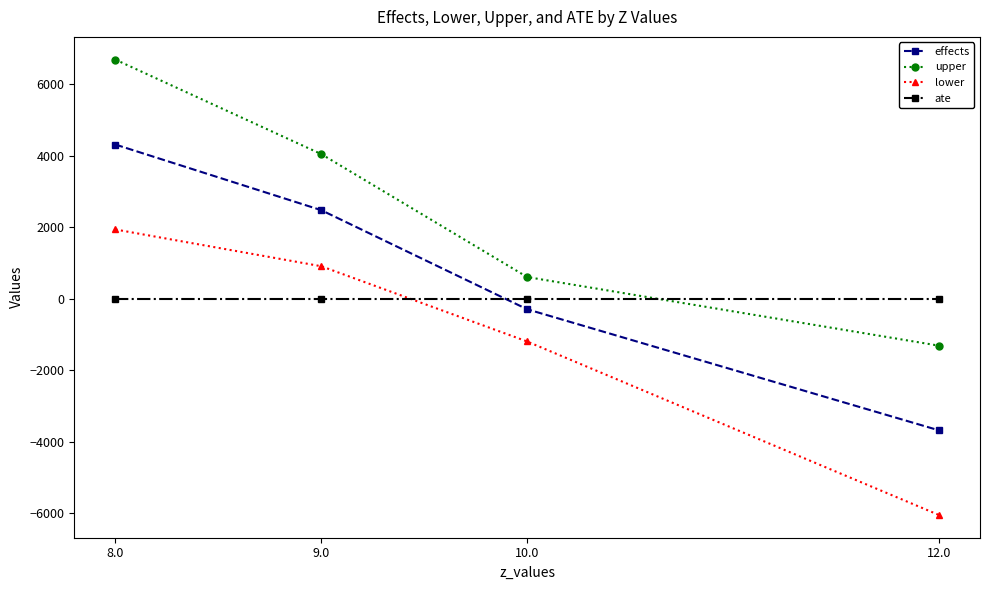

At 10.0, list the series in order from largest to smallest.

upper, ate, effects, lower